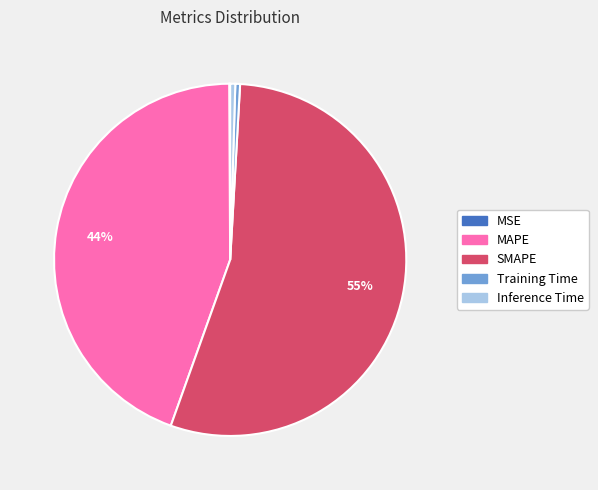

Combined, do Inference Time and MAPE account for over 50%?

No